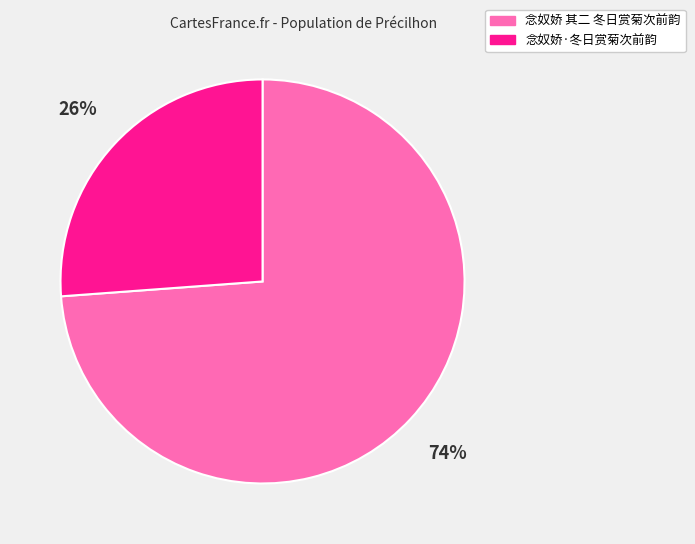

The 念奴娇·冬日赏菊次前韵 slice represents 26% of the pie. True or false?

True